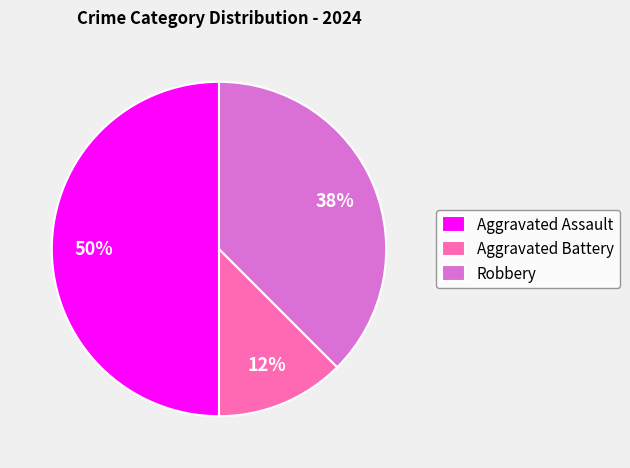

Combined, do Aggravated Assault and Robbery account for over 50%?

Yes